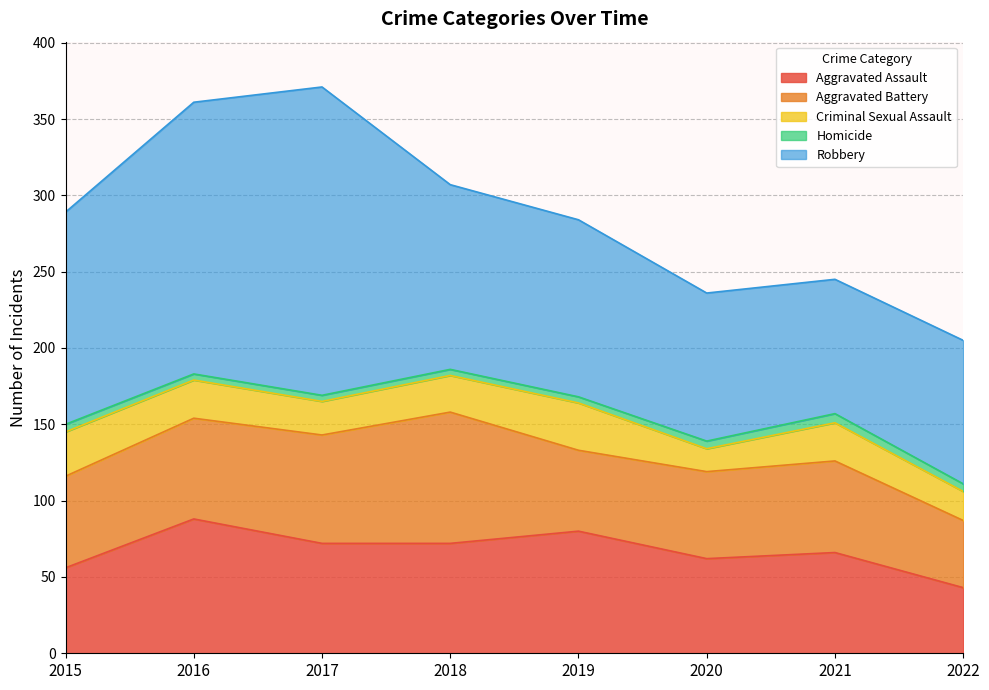

Where is Aggravated Assault nearest to the value 65?

2021